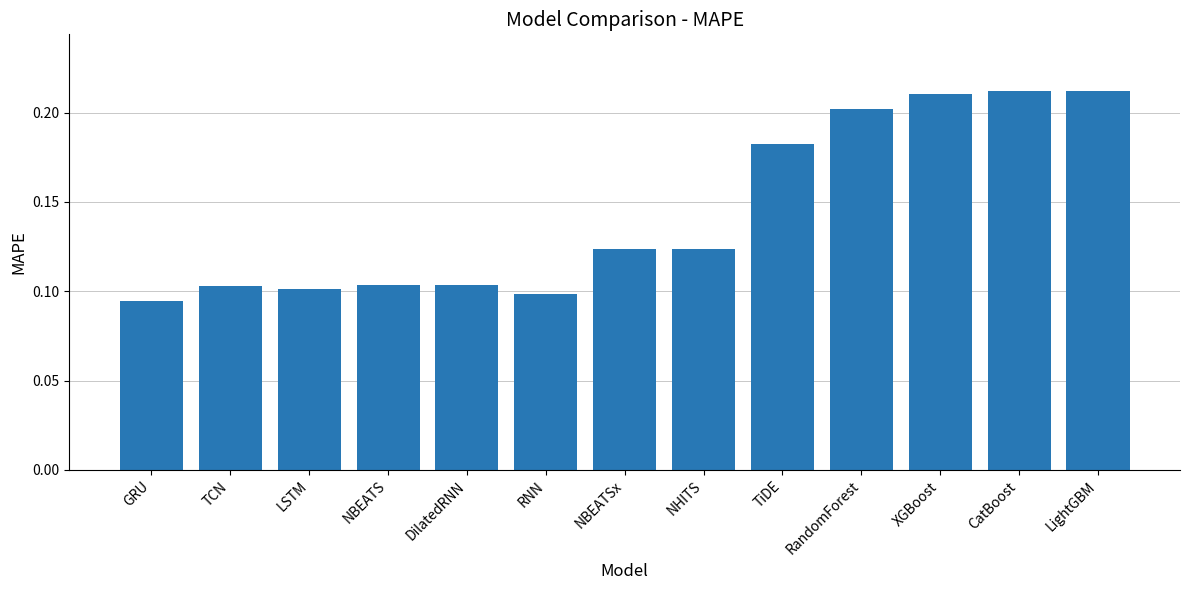

Between NHITS and TCN, which is larger?

NHITS